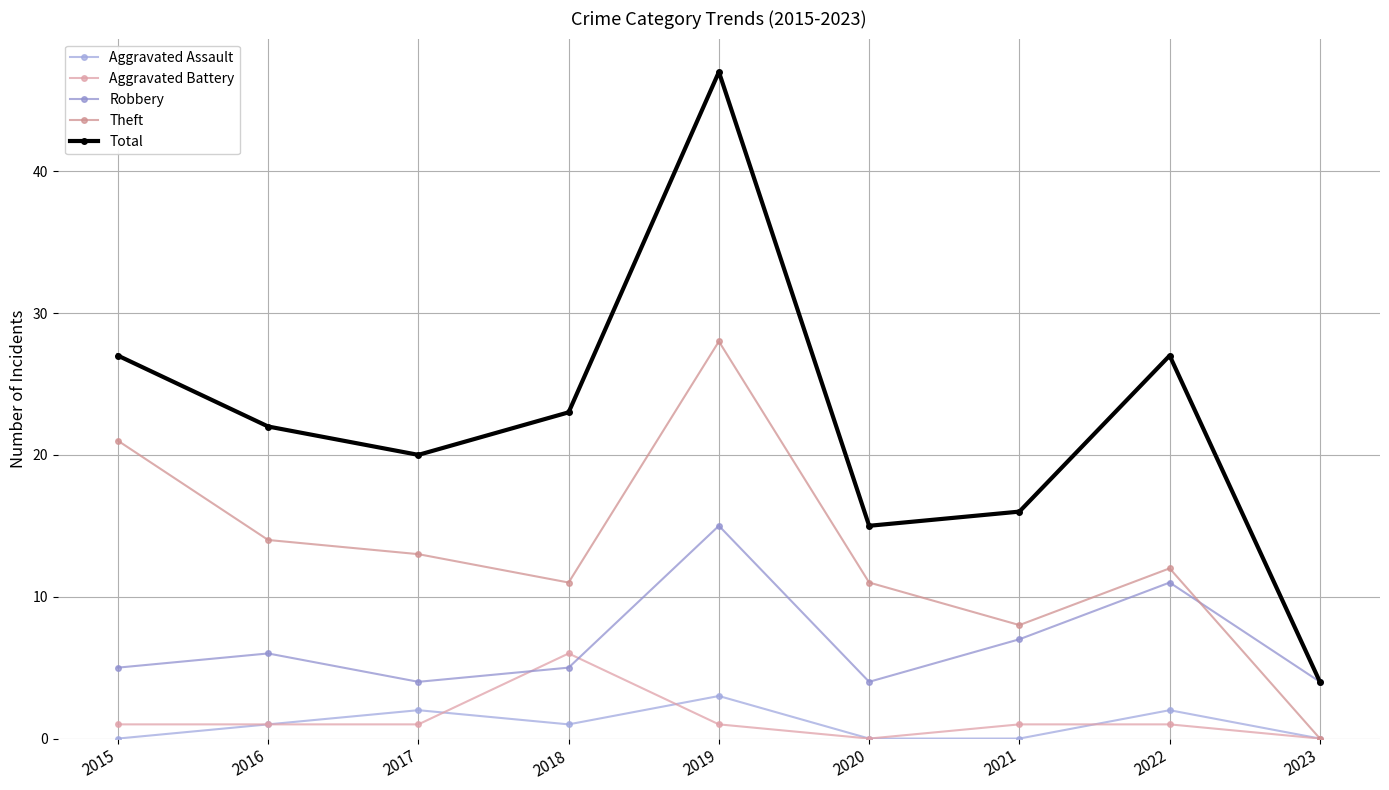

True or false: Robbery and Total cross at least once.

False